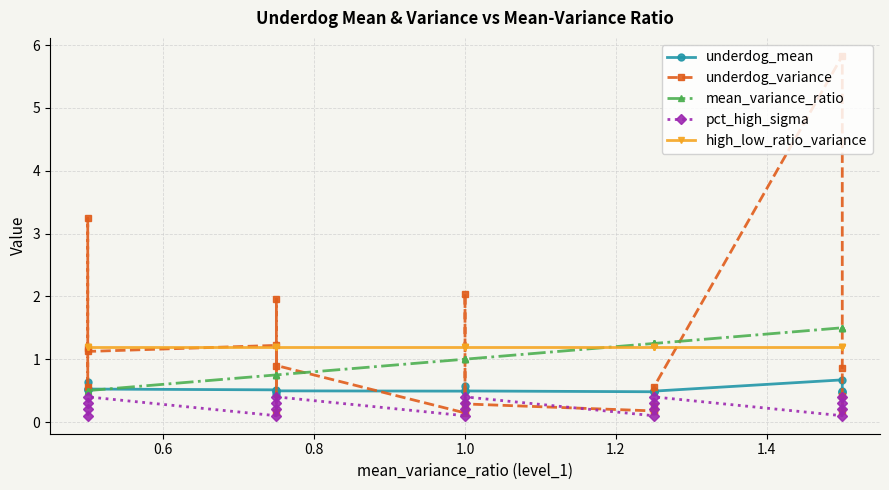

Is the value of underdog_variance at 0.6 greater than the value of high_low_ratio_variance at 0.8?

No